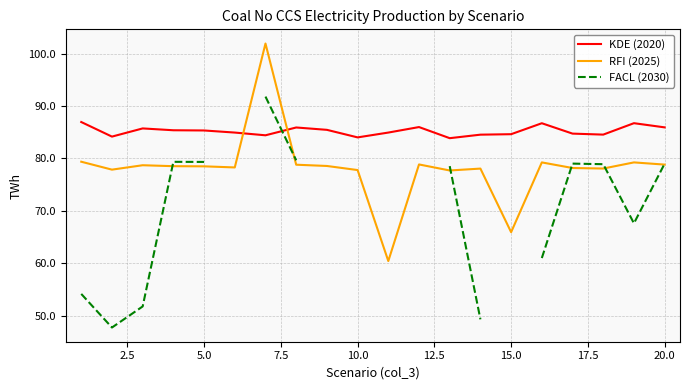

What is the lowest value of the RFI (2025) series?

60.4